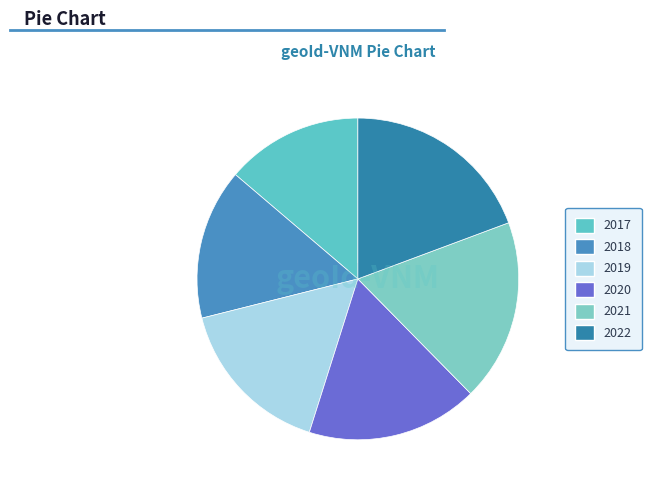

Which slice is the smallest?

2017